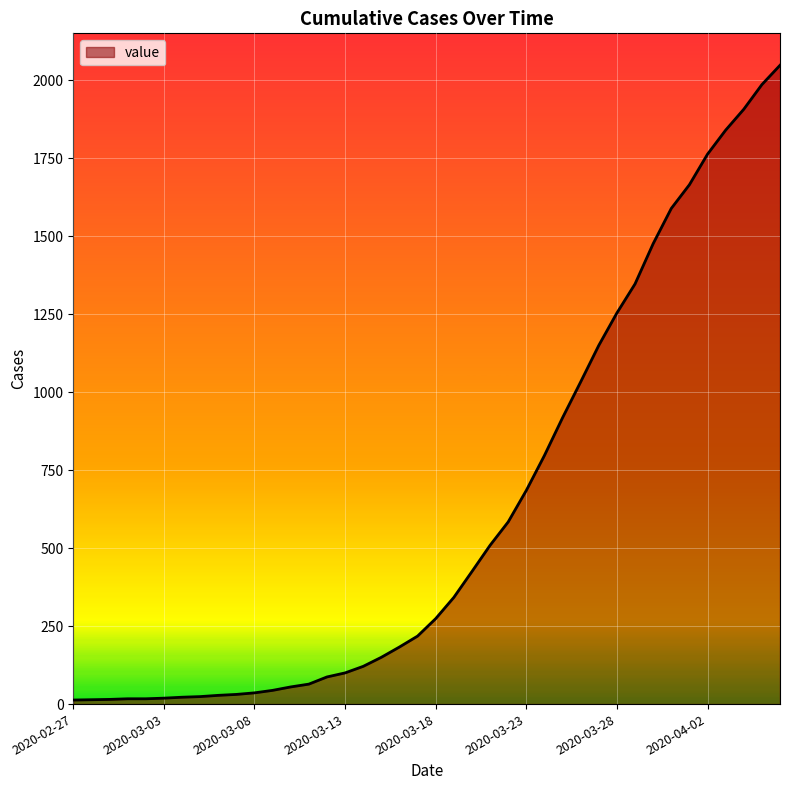

What is the difference between the maximum and minimum values?

2035